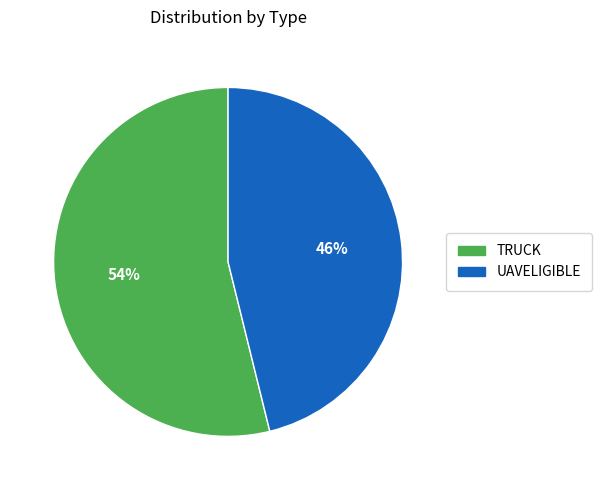

To the nearest percent, what percentage of the pie is TRUCK?

54%